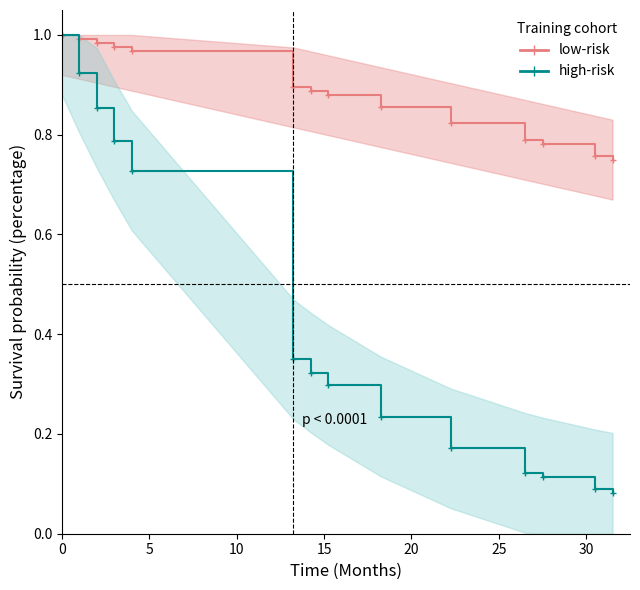

Is the value of low-risk at 13 greater than the value of high-risk at 11?

Yes